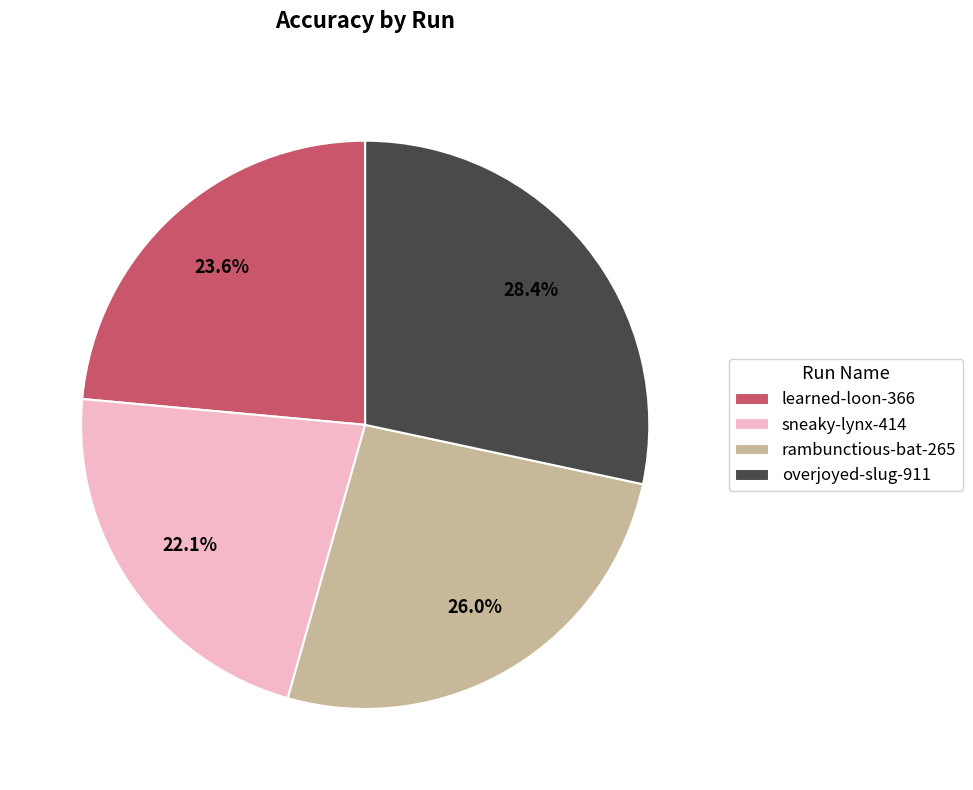

To the nearest percent, what is the average slice percentage?

25%